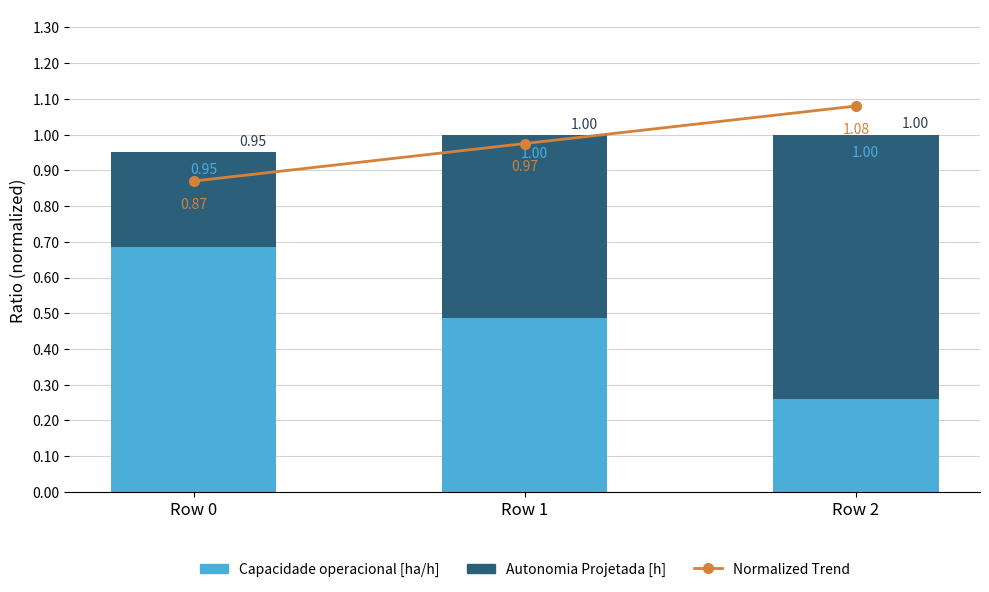

What is the sum of the Capacidade operacional [ha/h] values at Row 1 and Row 0?

1.9